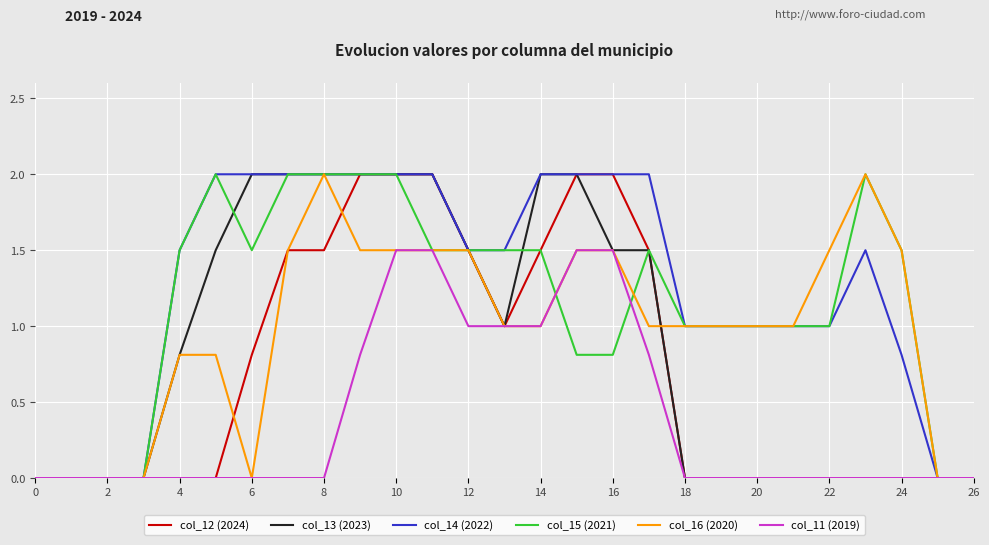

What is the maximum value shown in the chart?

2.0